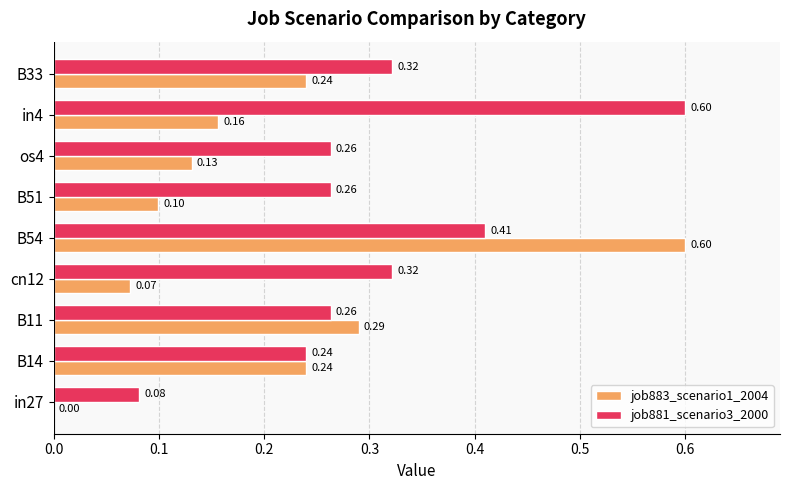

What is the sum of all job883_scenario1_2004 values?

1.8